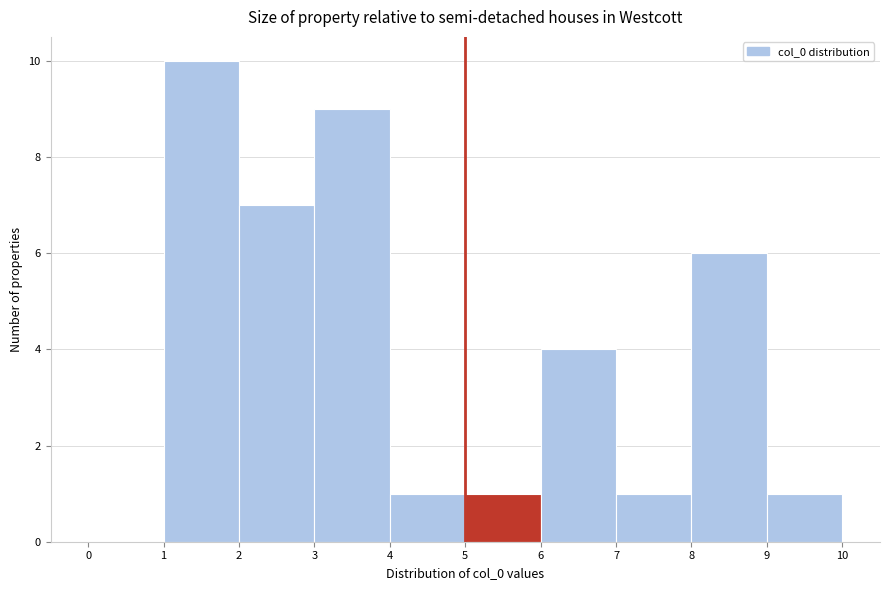

Reading left to right, list every bar in this chart as the range it spans on the x-axis followed by its height. The values are not printed on the chart, so give them approximately, as read against the axis.

0 to 1: 0
1 to 2: 10
2 to 3: 7
3 to 4: 9
4 to 5: 1
5 to 6: 1
6 to 7: 4
7 to 8: 1
8 to 9: 6
9 to 10: 1